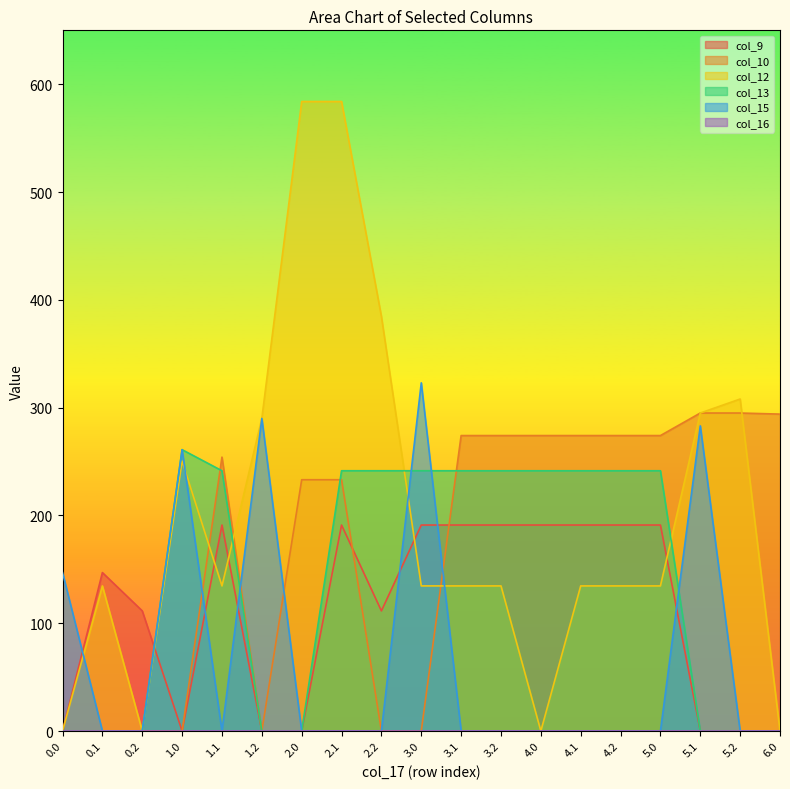

Rank the categories by col_13 value from highest to lowest.

1.0, 1.1, 2.1, 2.2, 3.0, 3.1, 3.2, 4.0, 4.1, 4.2, 5.0, 0.0, 0.1, 0.2, 1.2, 2.0, 5.1, 5.2, 6.0